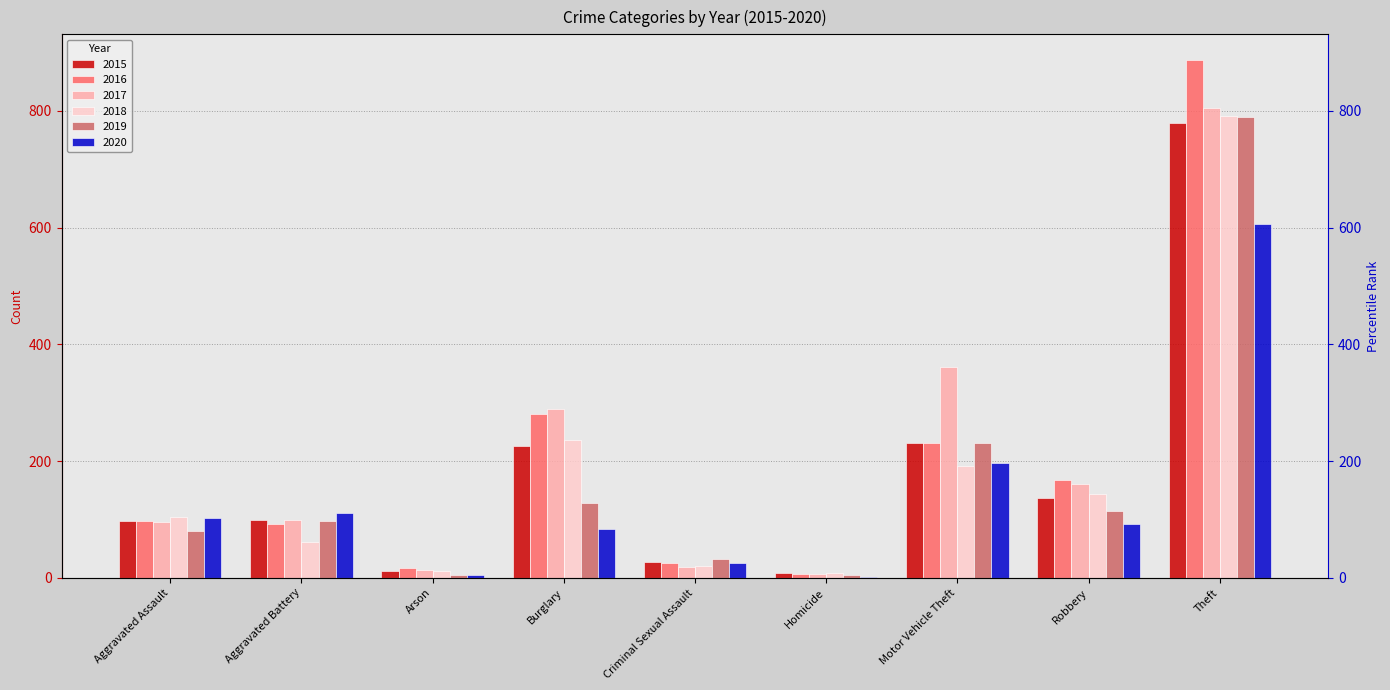

What is the value of the 2015 bar at the 2nd from the left?

99